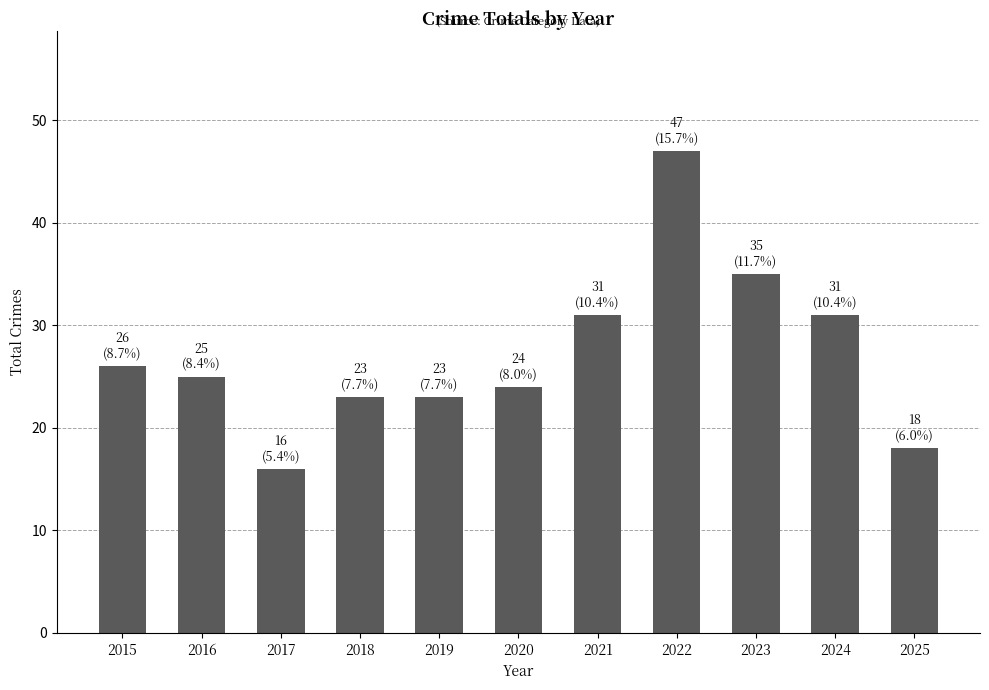

What is the value of the 8th bar from the left?

47